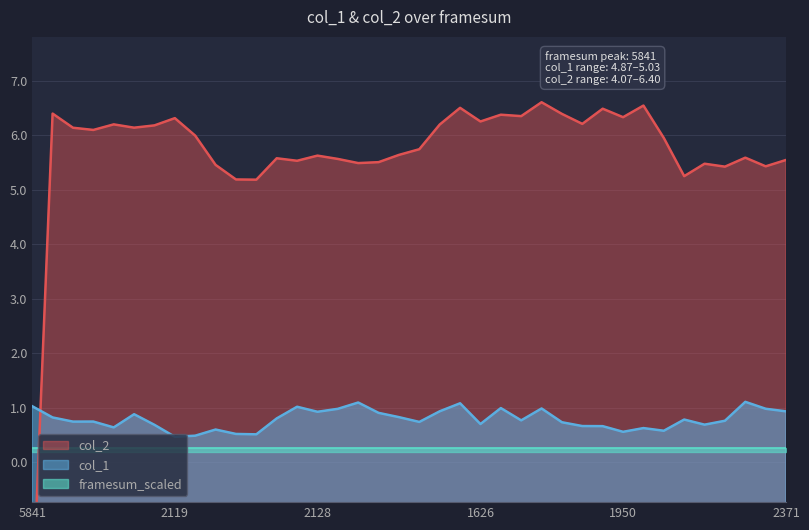

Which category has the highest value in the col_1 series?

2013